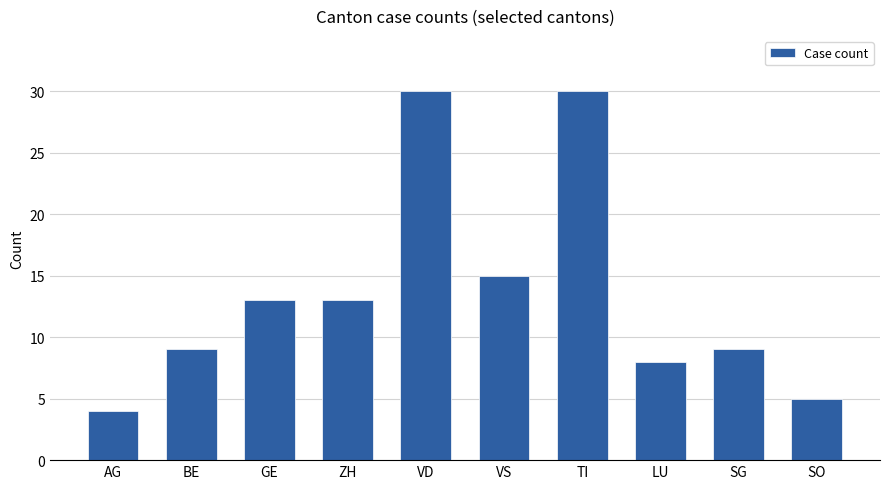

What is the difference between the second highest and second lowest values?

25